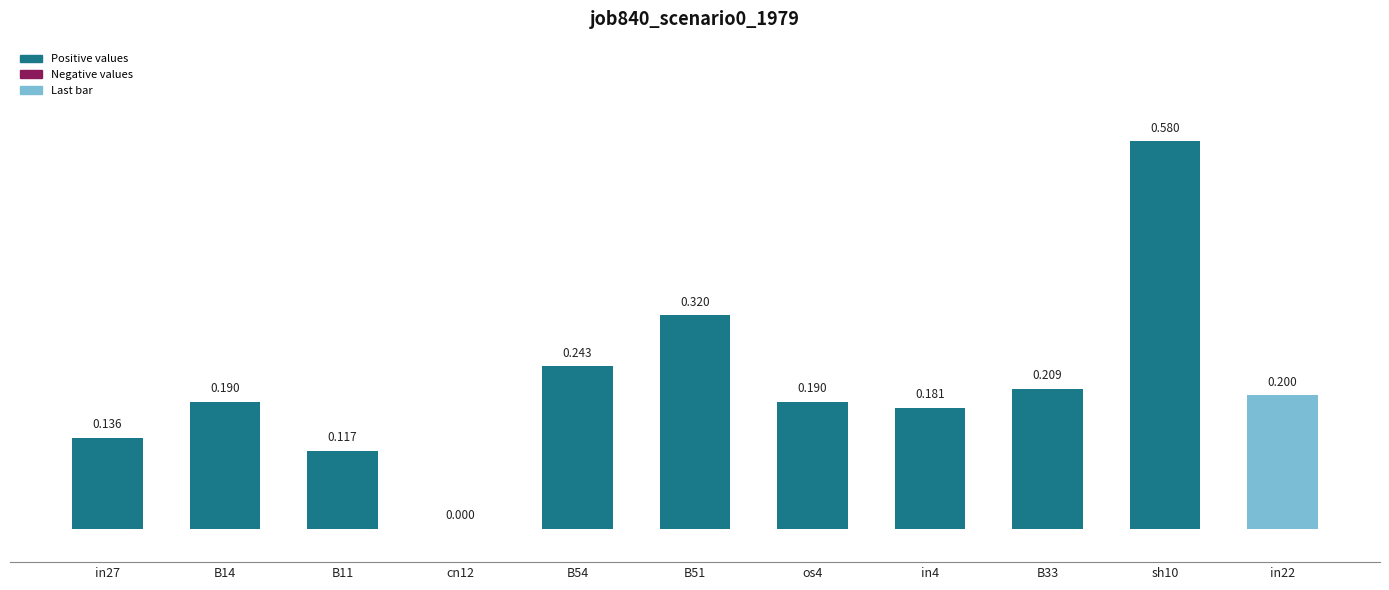

What is the sum of all values?

2.4